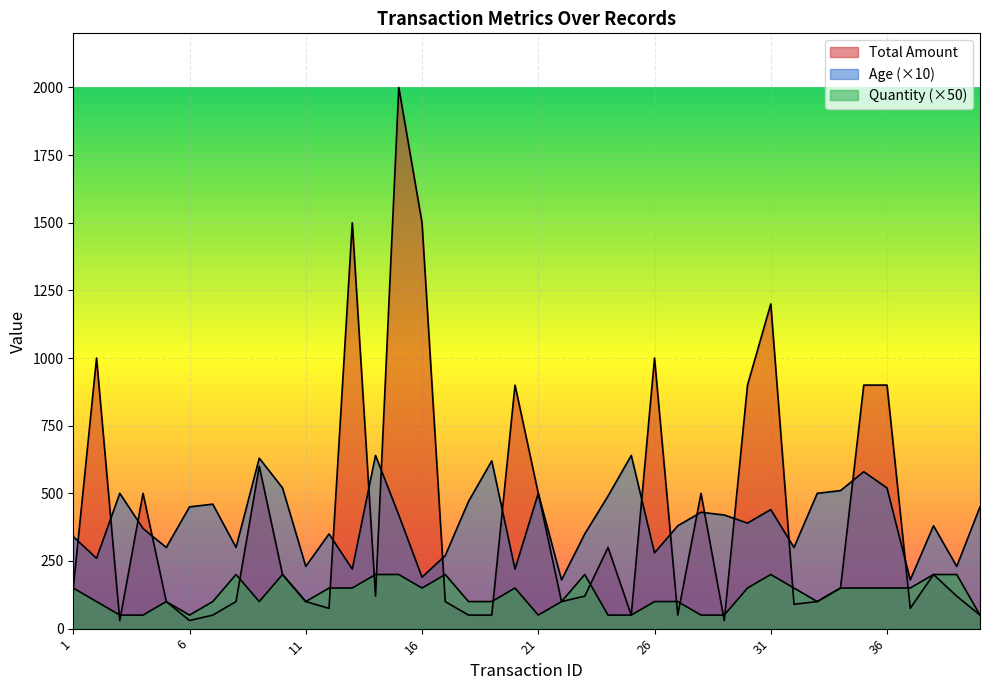

At 37, list the series in order from largest to smallest.

Age, Quantity, Total Amount